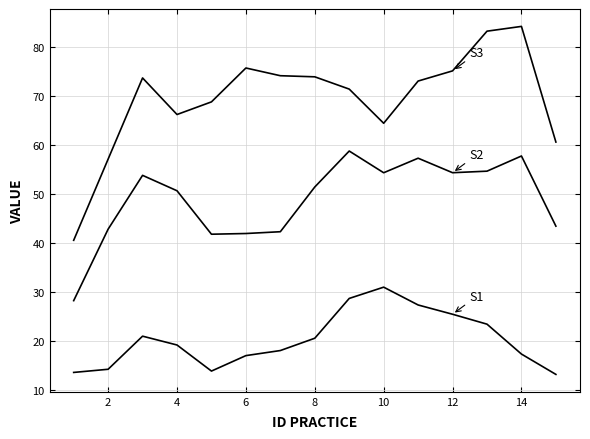

Does the chart have visible grid lines?

Yes